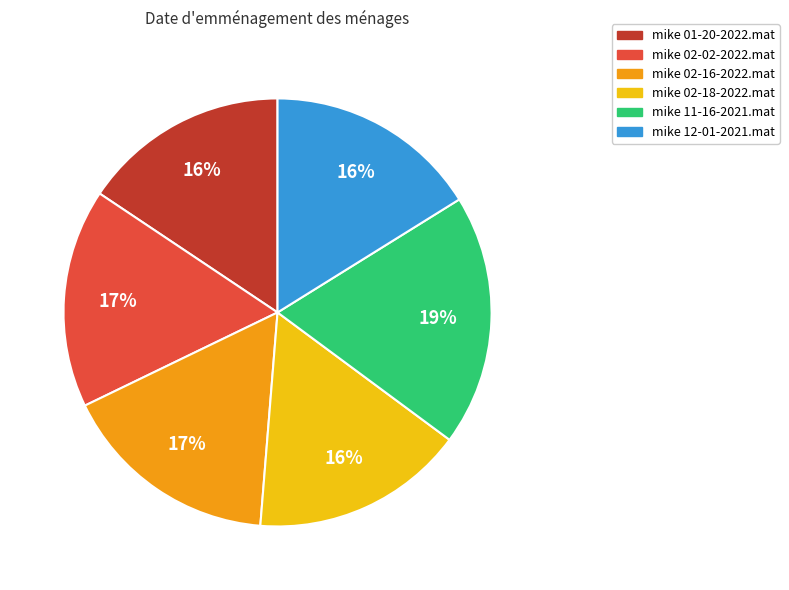

To the nearest percent, what is the average slice percentage?

17%